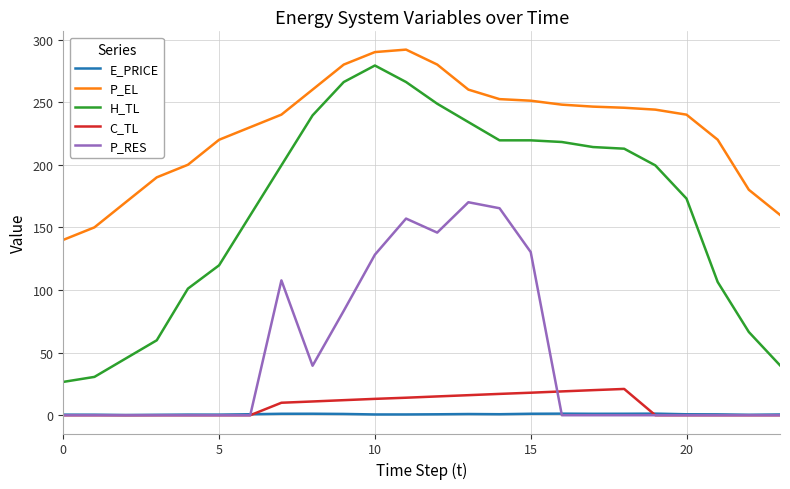

Which series has the largest range (max minus min)?

H_TL